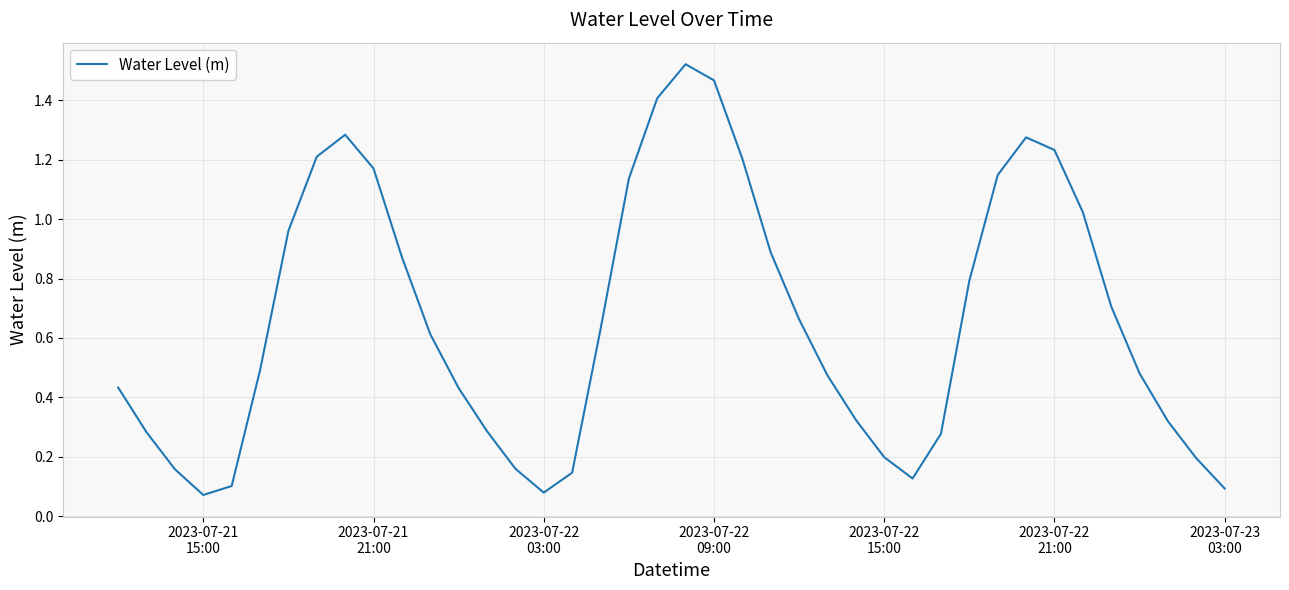

What is the value of the 1st point from the left?

0.4